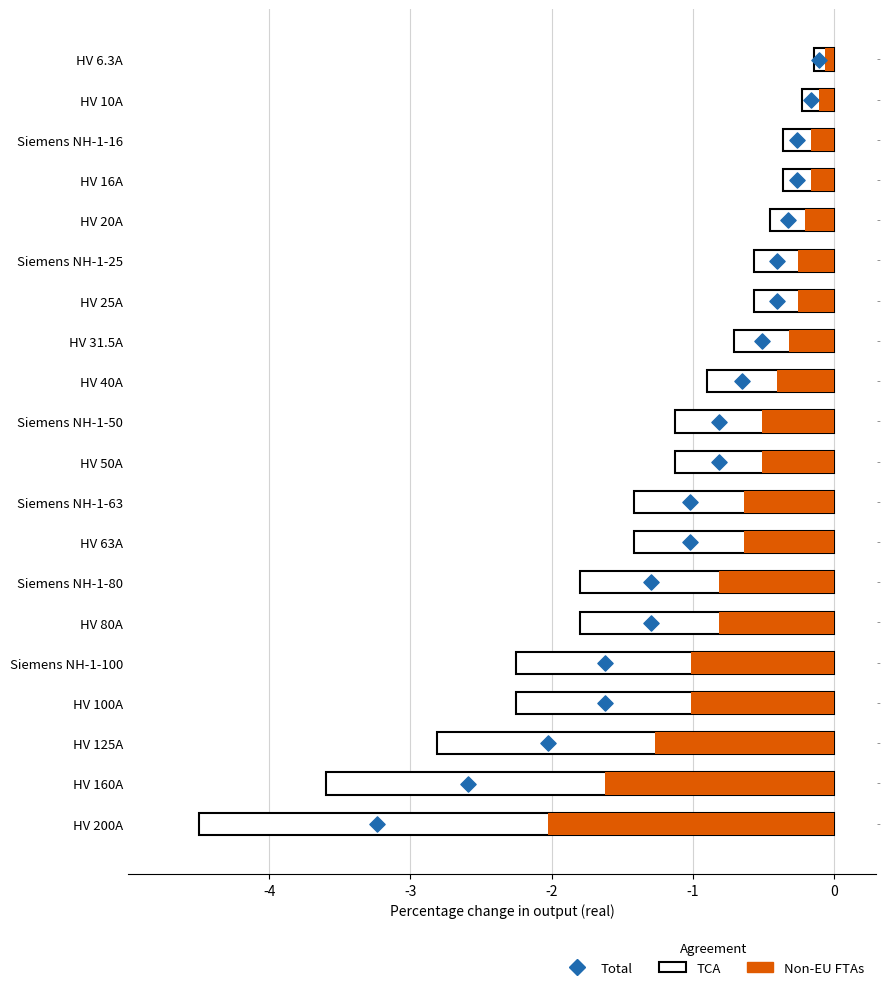

Which series reaches the maximum Y coordinate?

Total